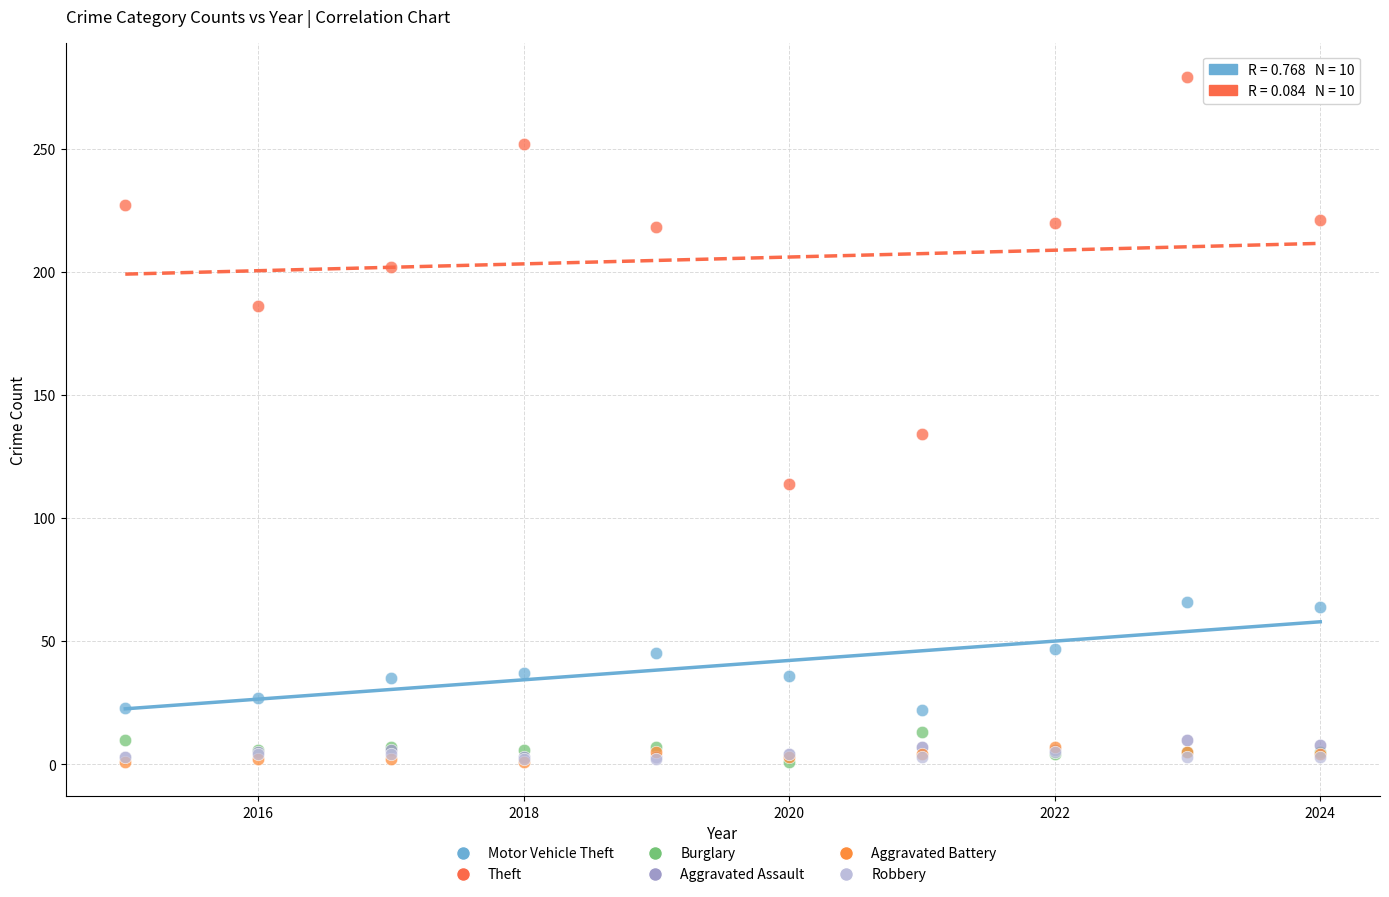

Which series has the largest Y range (max minus min)?

Theft